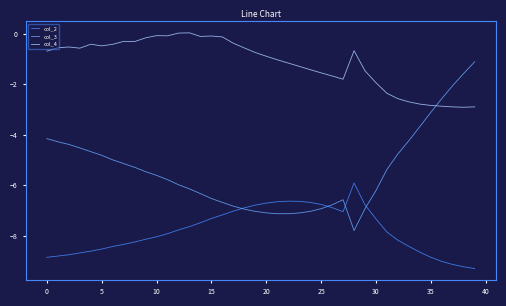

Which series has the largest total across all categories?

col_4